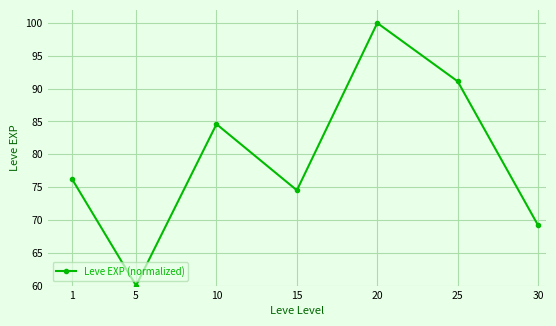

What is the value of the 6th point from the left?

91.1